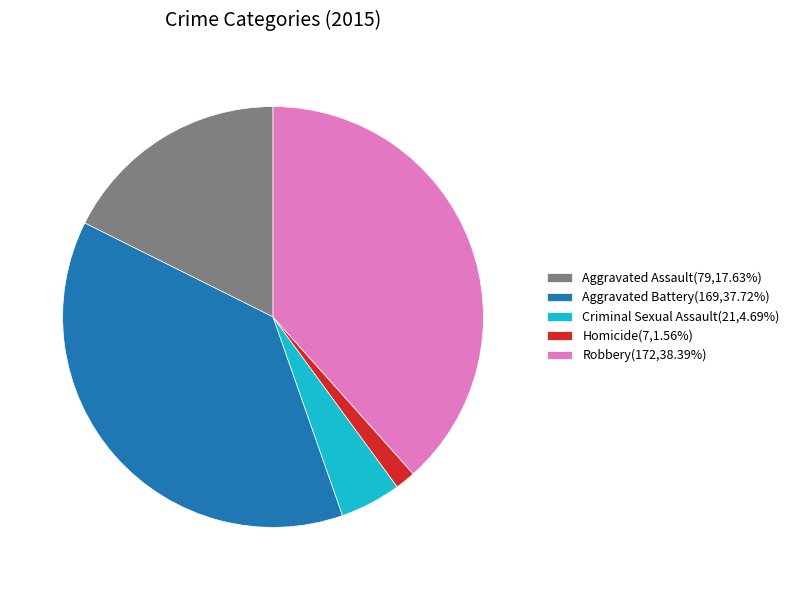

Is Robbery the majority of the pie?

No